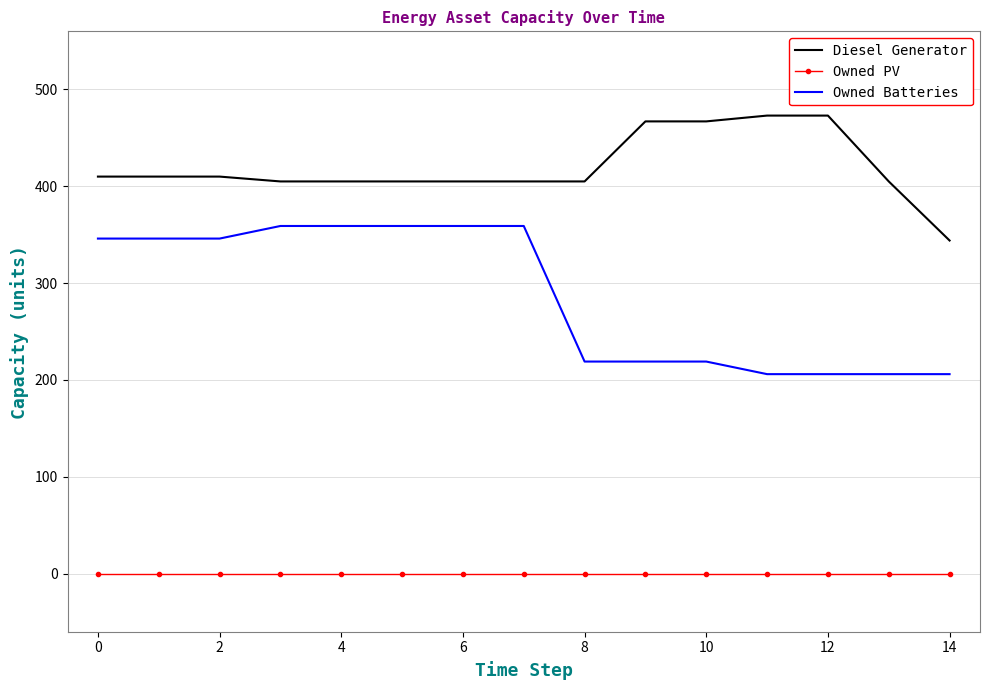

Reading left to right, list all the values displayed in this chart.

Diesel Generator: 410	410	410	405	405	405	405	405	405	467	467	473	473	405	344
Owned PV: 0	0	0	0	0	0	0	0	0	0	0	0	0	0	0
Owned Batteries: 346	346	346	359	359	359	359	359	219	219	219	206	206	206	206